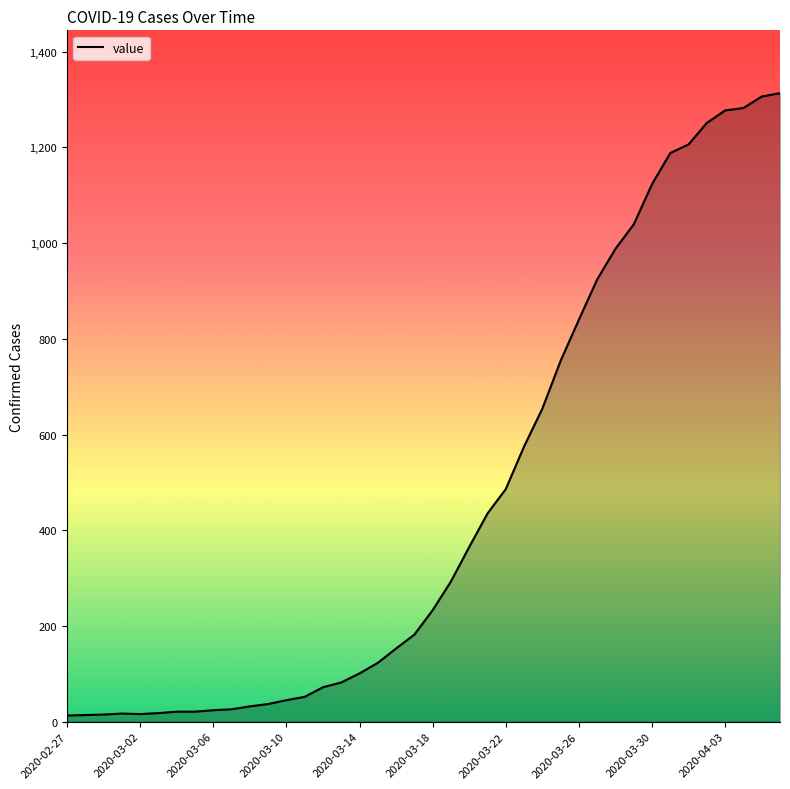

What is the greatest value displayed?

1313